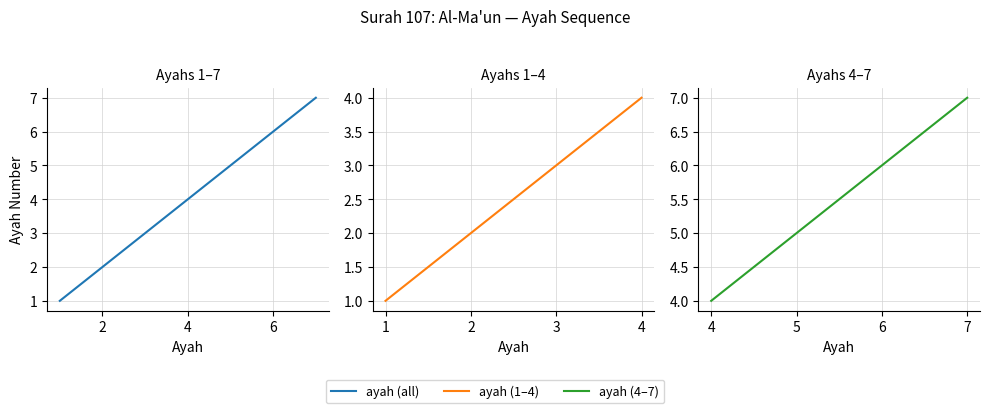

The value at 107:5 is 5. True or false?

True